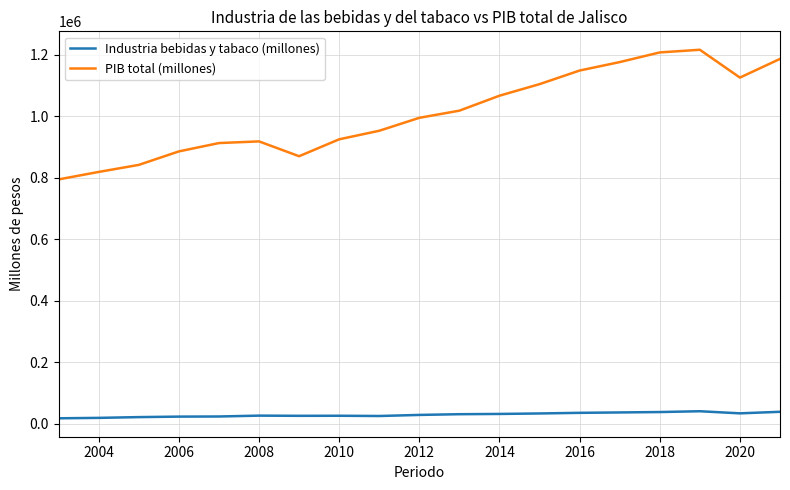

Which series has the widest spread of values?

PIB total (millones)